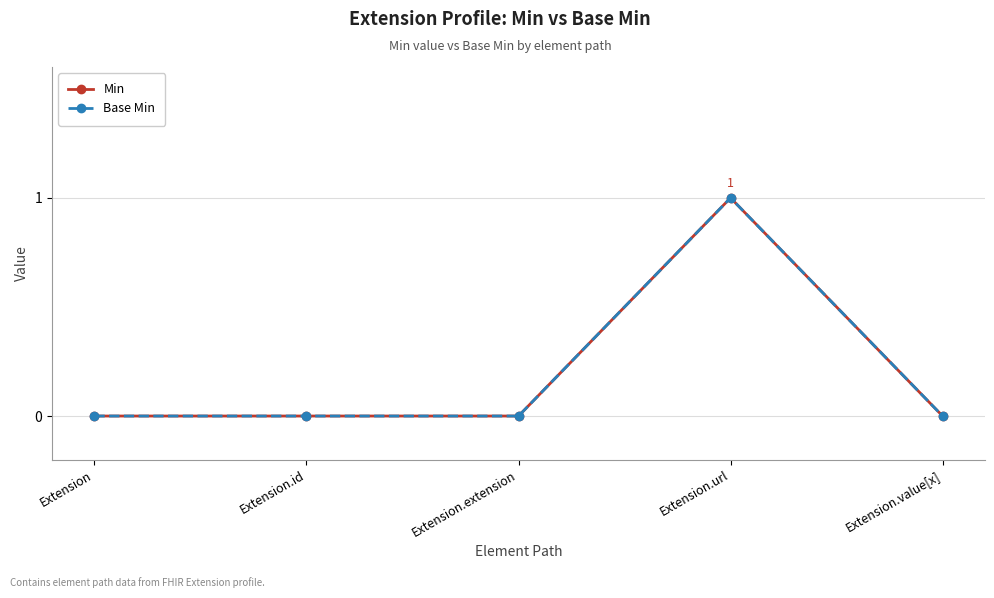

True or false: Base Min and Min intersect in this chart.

False